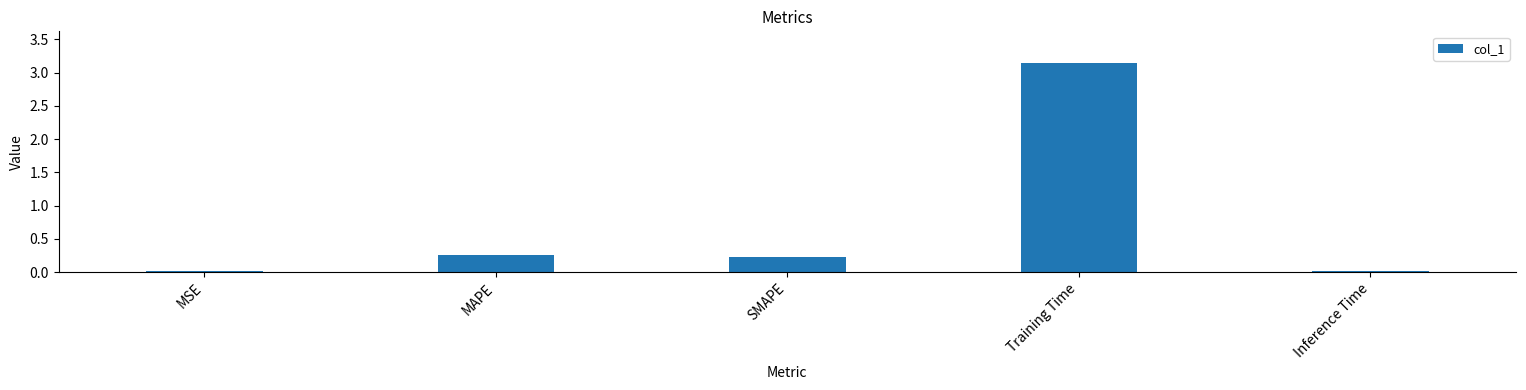

True or false: the data shows 0.0 at Inference Time.

True